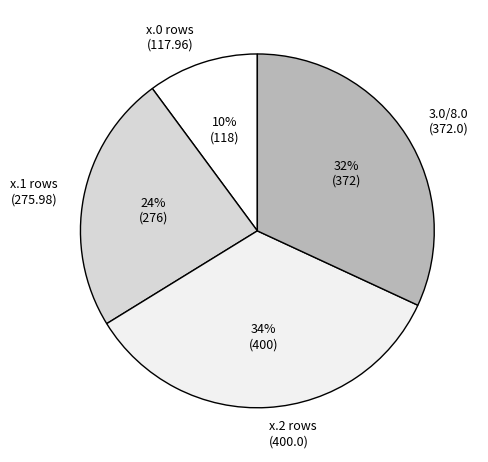

True or false: x.1 rows (275.98) accounts for 16% of the total.

False